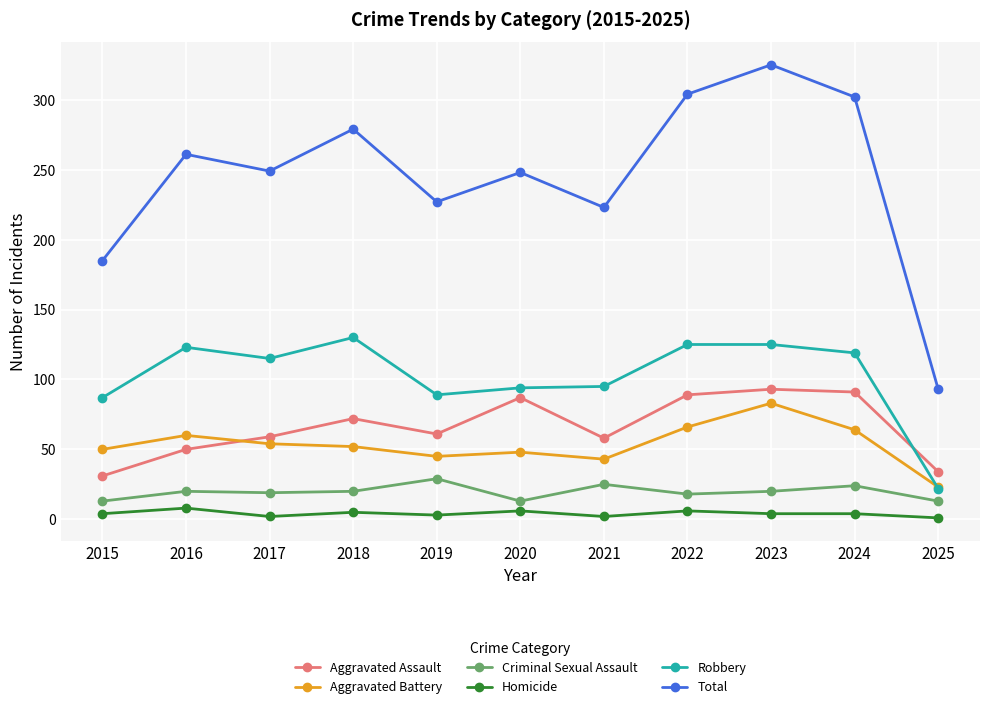

The value of Aggravated Battery at 2019 is 19. True or false?

False